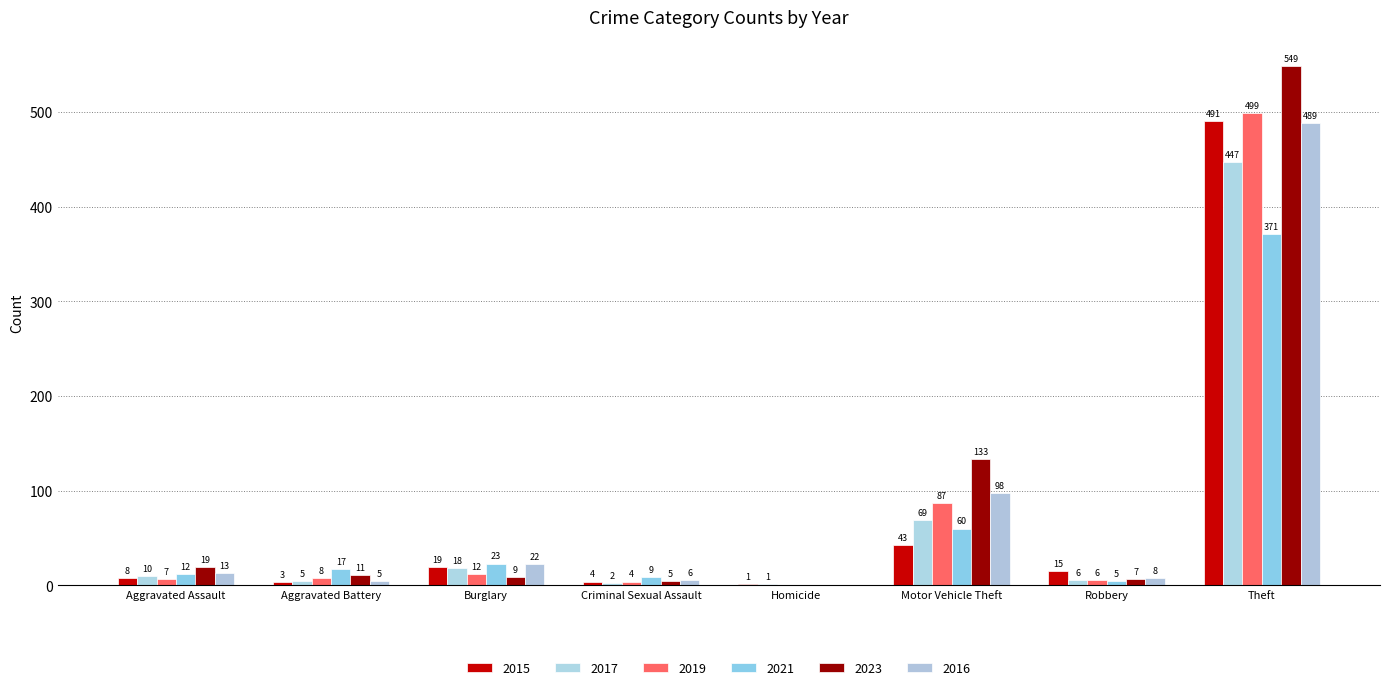

Reading right to left, what are all the values shown in this chart?

2015: Theft=491	Robbery=15	Motor Vehicle Theft=43	Homicide=1	Criminal Sexual Assault=4	Burglary=19	Aggravated Battery=3	Aggravated Assault=8
2017: Theft=447	Robbery=6	Motor Vehicle Theft=69	Homicide=1	Criminal Sexual Assault=2	Burglary=18	Aggravated Battery=5	Aggravated Assault=10
2019: Theft=499	Robbery=6	Motor Vehicle Theft=87	Homicide=0	Criminal Sexual Assault=4	Burglary=12	Aggravated Battery=8	Aggravated Assault=7
2021: Theft=371	Robbery=5	Motor Vehicle Theft=60	Homicide=0	Criminal Sexual Assault=9	Burglary=23	Aggravated Battery=17	Aggravated Assault=12
2023: Theft=549	Robbery=7	Motor Vehicle Theft=133	Homicide=0	Criminal Sexual Assault=5	Burglary=9	Aggravated Battery=11	Aggravated Assault=19
2016: Theft=489	Robbery=8	Motor Vehicle Theft=98	Homicide=0	Criminal Sexual Assault=6	Burglary=22	Aggravated Battery=5	Aggravated Assault=13